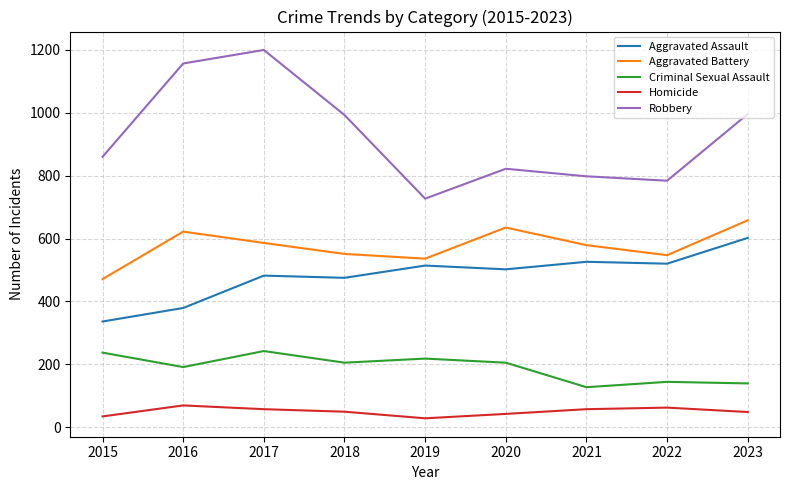

At which label does Criminal Sexual Assault first exceed 205?

2015